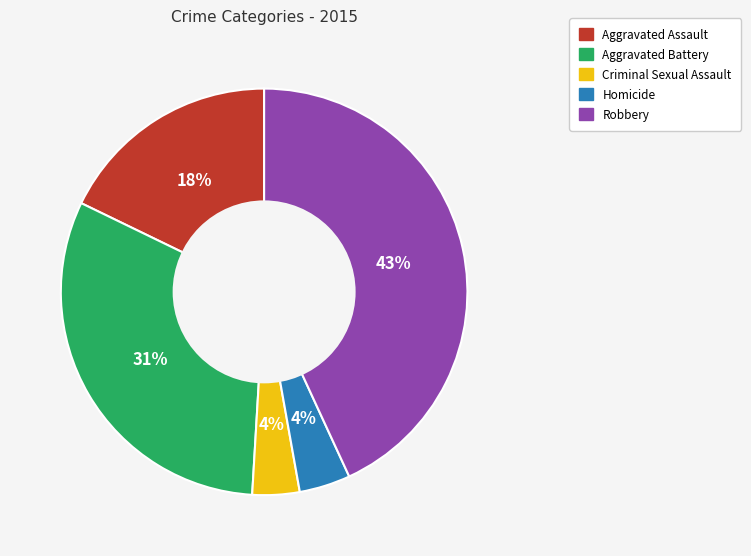

Between Aggravated Assault and Criminal Sexual Assault, which is larger?

Aggravated Assault